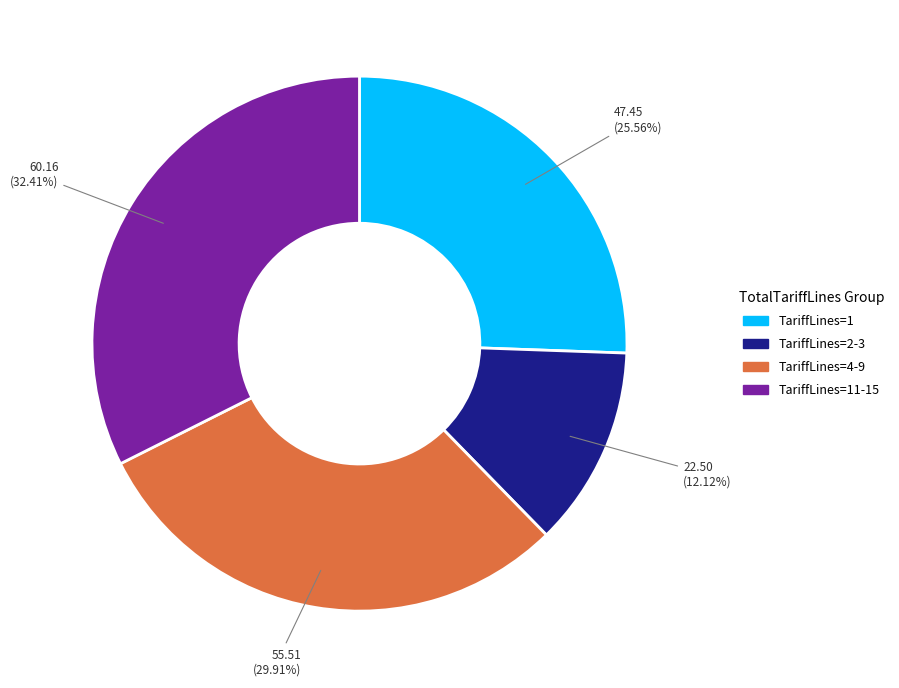

Is there any slice that represents more than half of the pie?

No